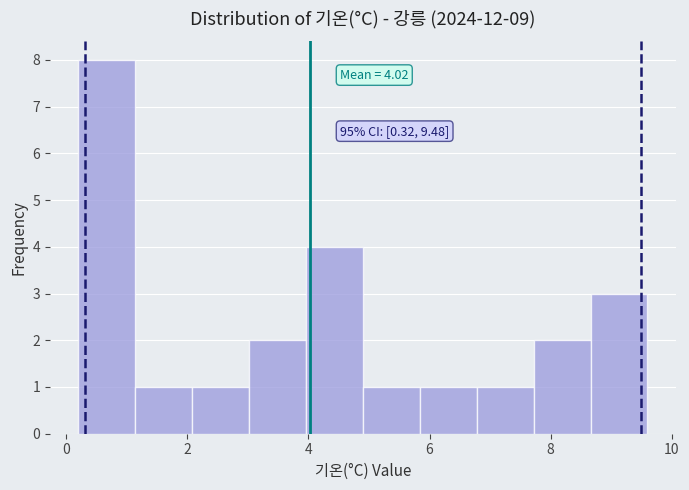

Which range on the x-axis has the tallest bar?

0.20 to 1.14